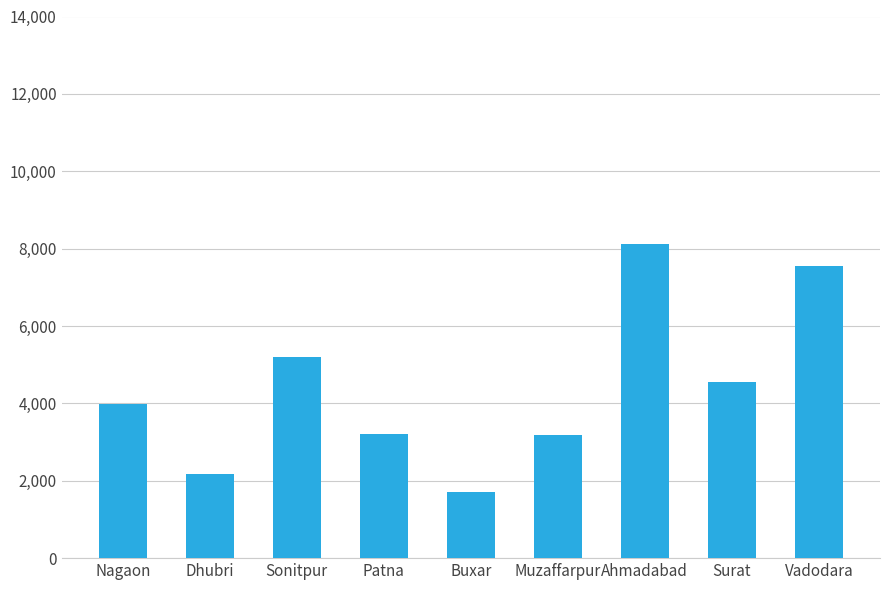

How many categories are shown in the chart?

9